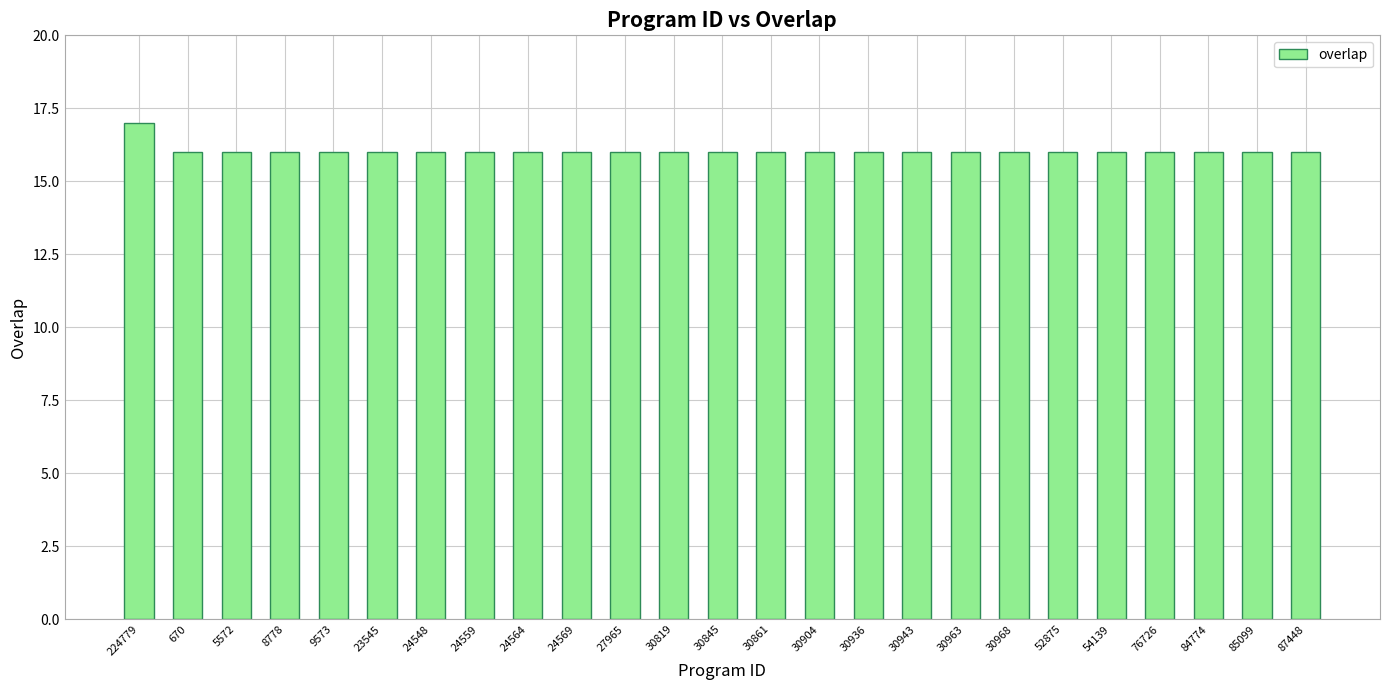

How many distinct data groups are displayed?

1